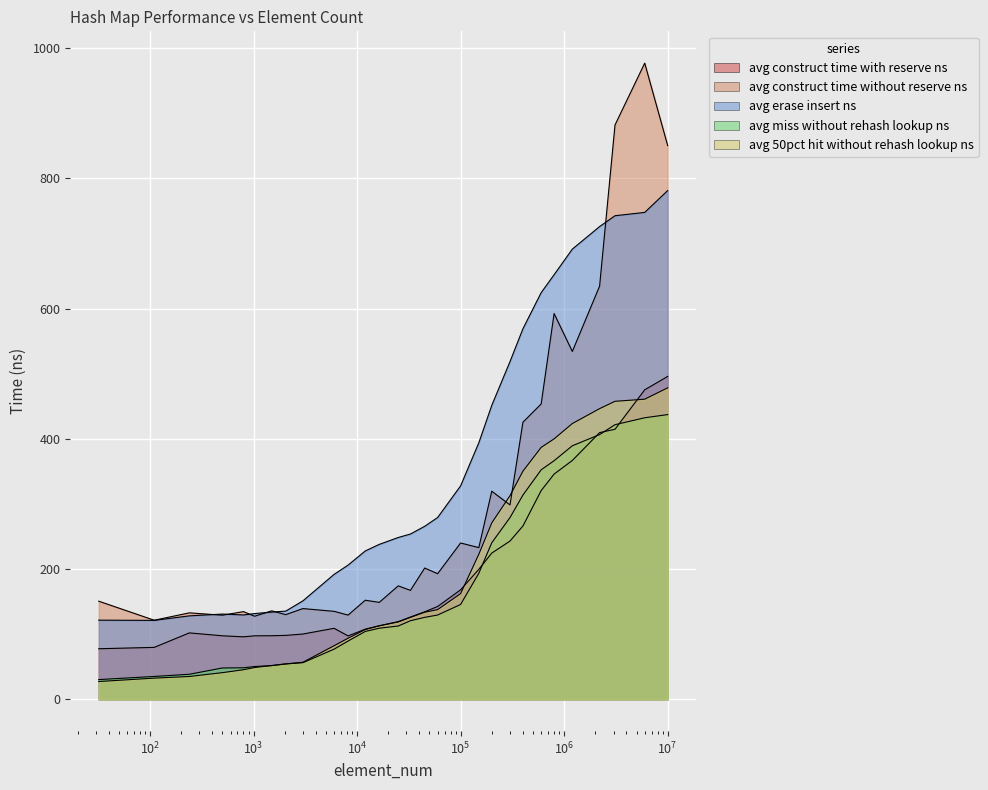

True or false: avg_50pct_hit_without_rehash_lookup_ns and avg_miss_without_rehash_lookup_ns intersect in this chart.

True